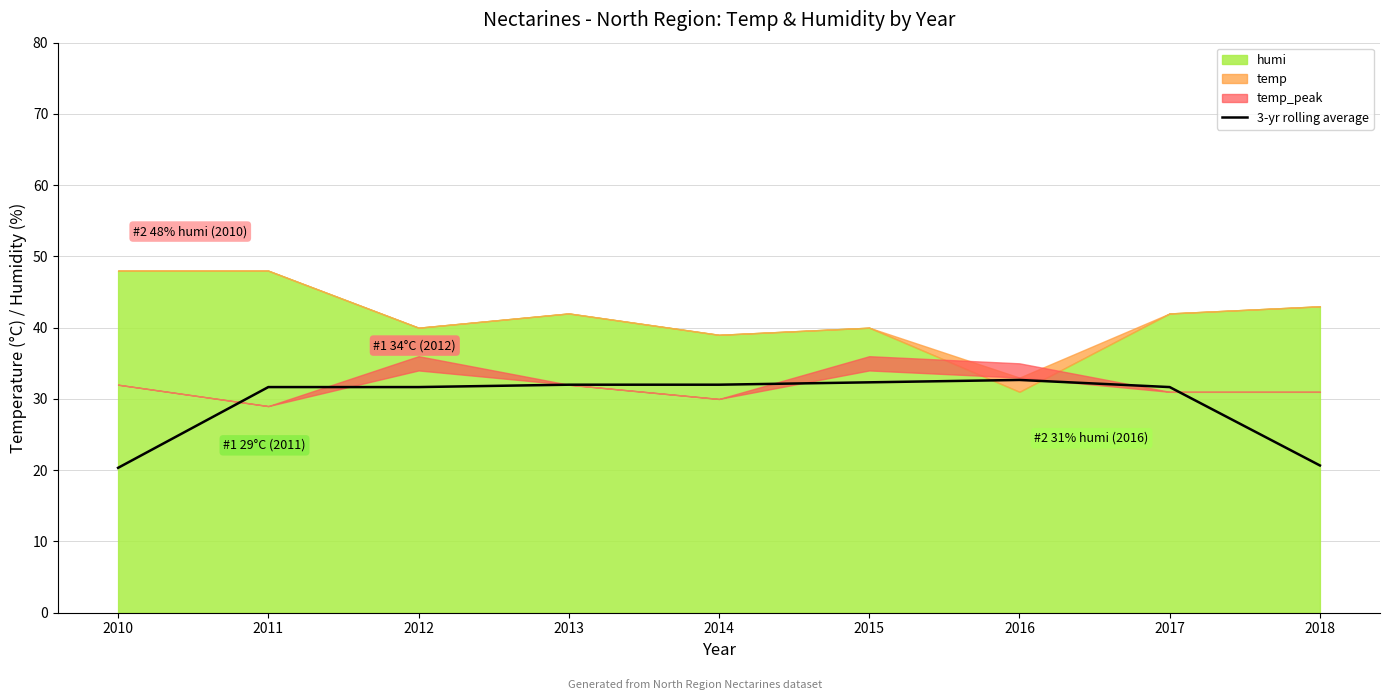

At which category does the chart reach its peak across all series?

2016